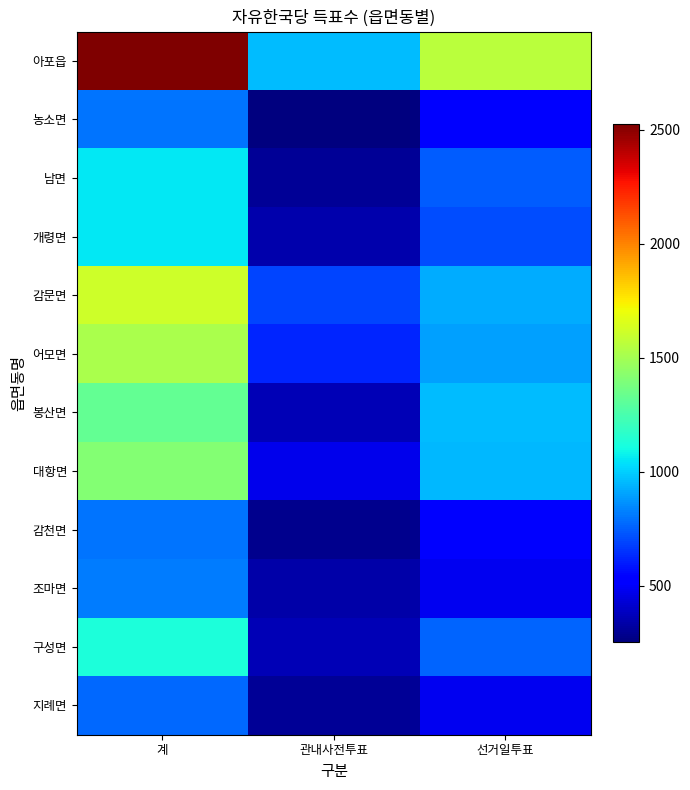

Reading left to right, transcribe all the data shown in this chart.

아포읍: 계=2523	관내사전투표=962	선거일투표=1561
농소면: 계=798	관내사전투표=254	선거일투표=544
남면: 계=1053	관내사전투표=306	선거일투표=747
개령면: 계=1057	관내사전투표=349	선거일투표=708
감문면: 계=1617	관내사전투표=697	선거일투표=920
어모면: 계=1520	관내사전투표=619	선거일투표=901
봉산면: 계=1322	관내사전투표=366	선거일투표=956
대항면: 계=1414	관내사전투표=467	선거일투표=947
감천면: 계=800	관내사전투표=281	선거일투표=519
조마면: 계=814	관내사전투표=338	선거일투표=476
구성면: 계=1129	관내사전투표=368	선거일투표=761
지례면: 계=769	관내사전투표=305	선거일투표=476